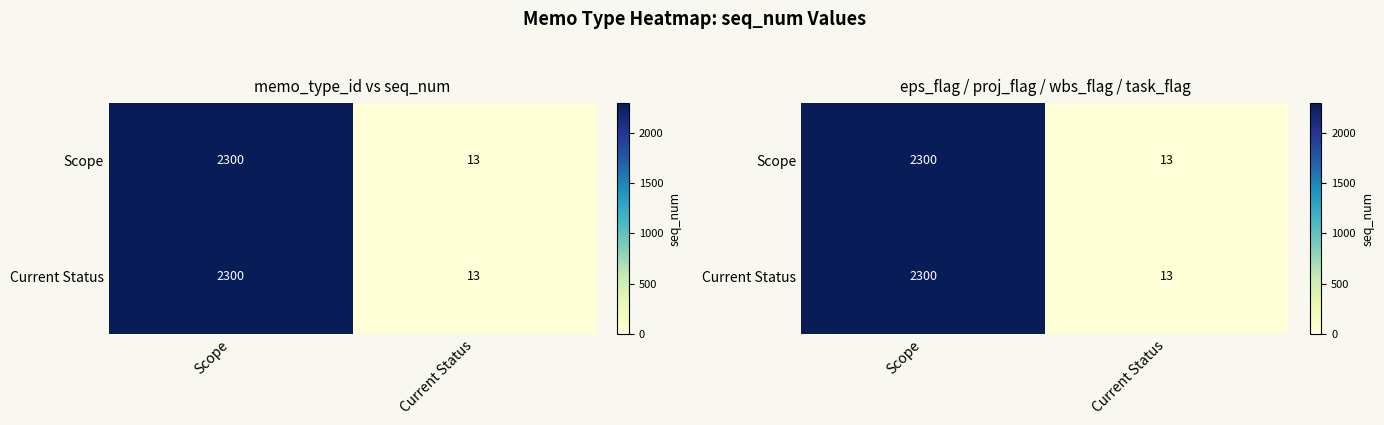

The Current Status series shows 8 at Current Status. True or false?

False